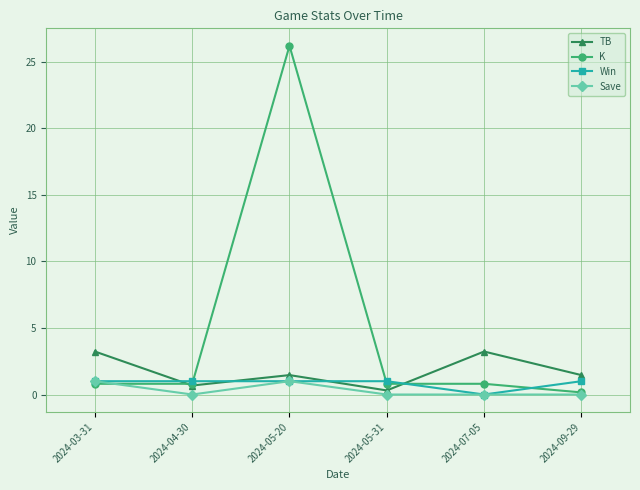

True or false: Win and TB cross at least once.

True